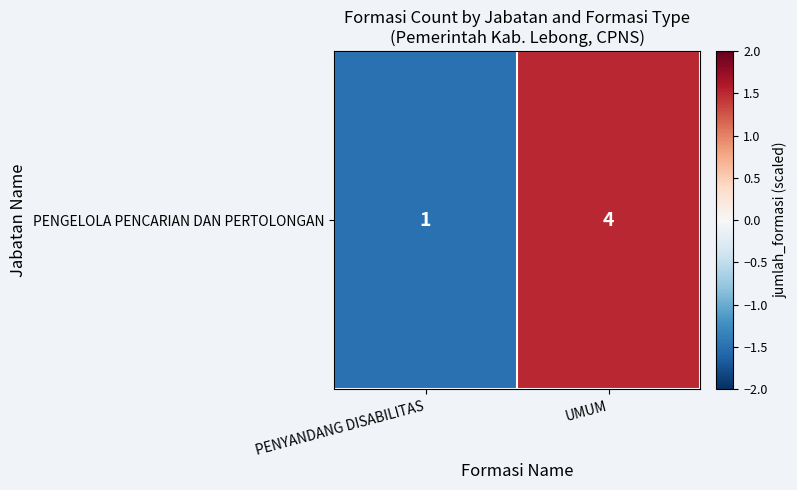

What is the minimum value shown in the chart?

-1.5